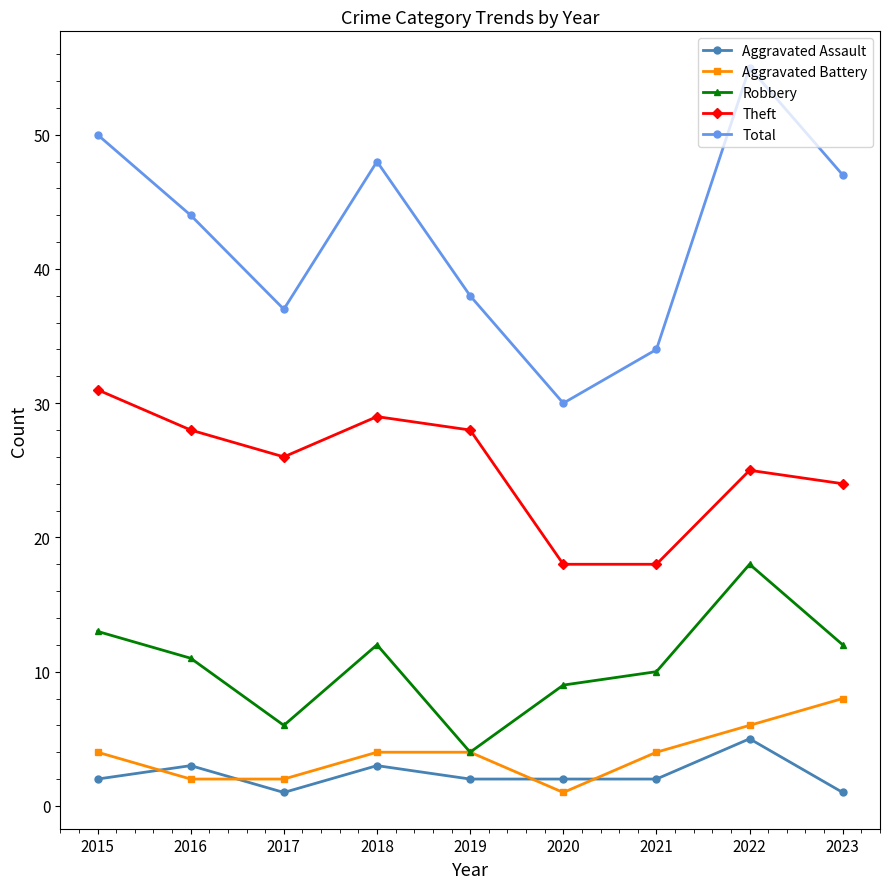

How many categories are shown in the chart?

9